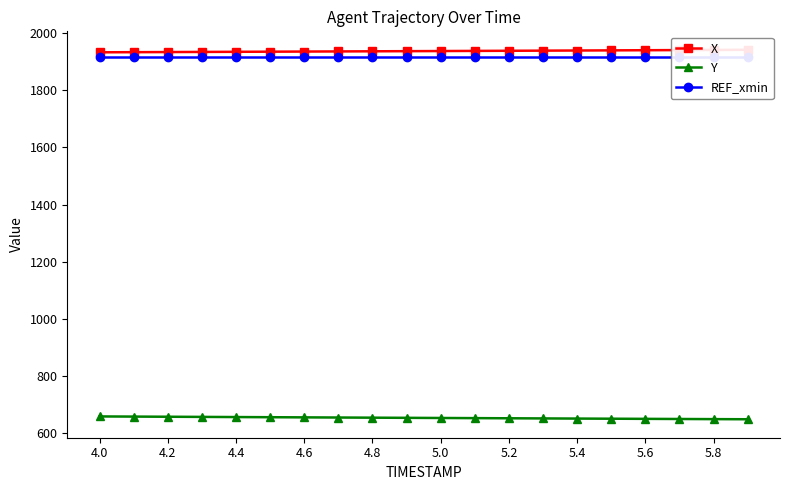

True or false: REF_xmin has more than 1 points higher than both neighbors.

False